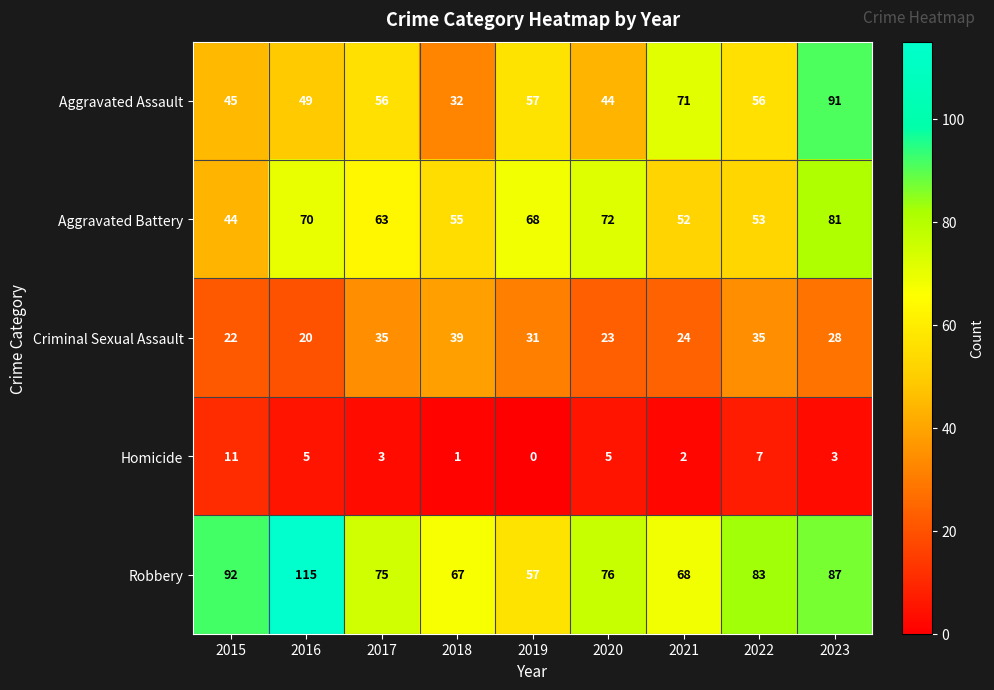

How many values in the Robbery series are below 76?

4